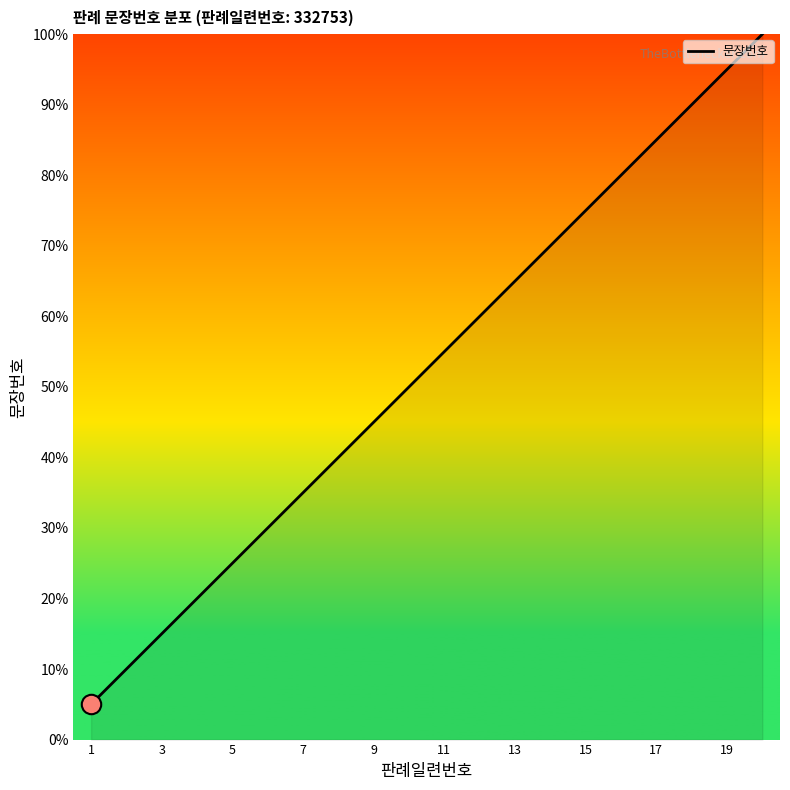

What is the smallest value displayed?

5.0